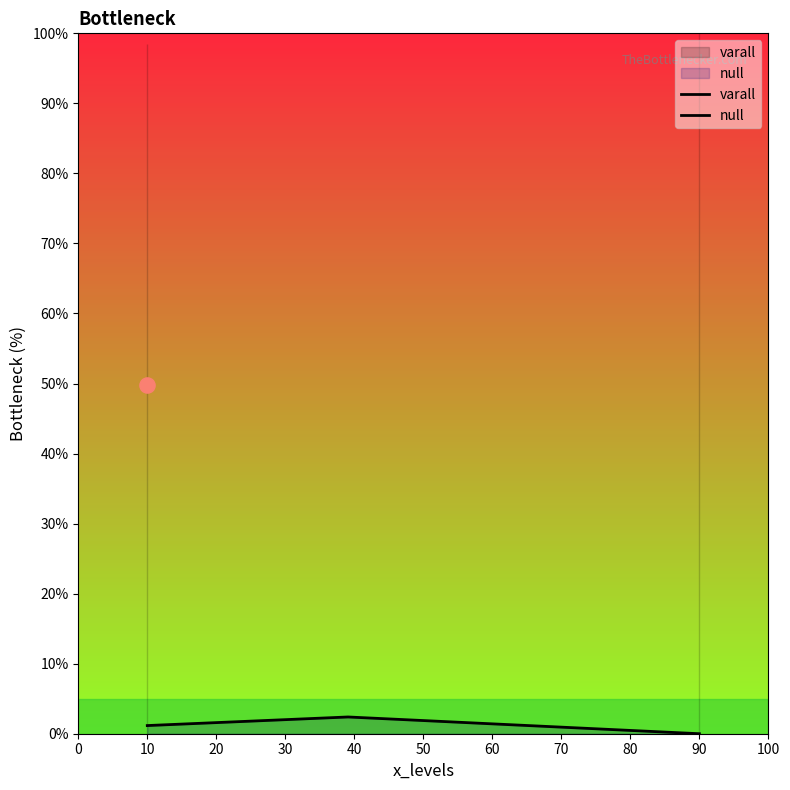

Which series has the largest Y range (max minus min)?

null